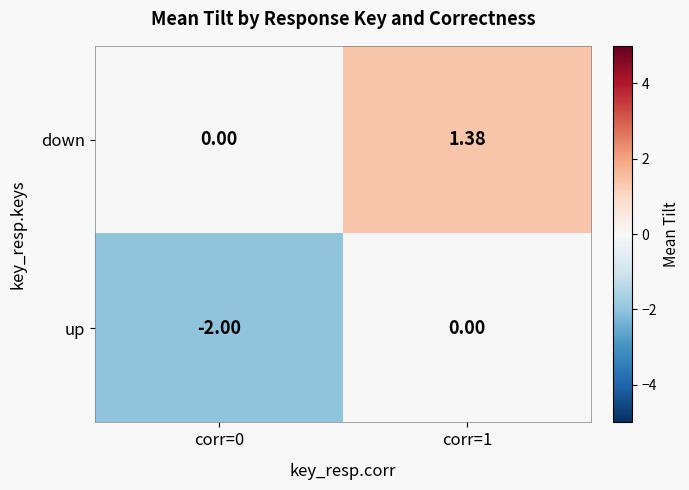

Which series has the largest total across all categories?

down